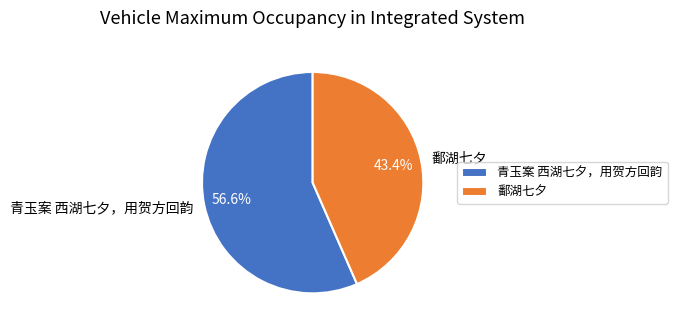

To the nearest percent, what is the difference between the largest and smallest slice percentages?

13%